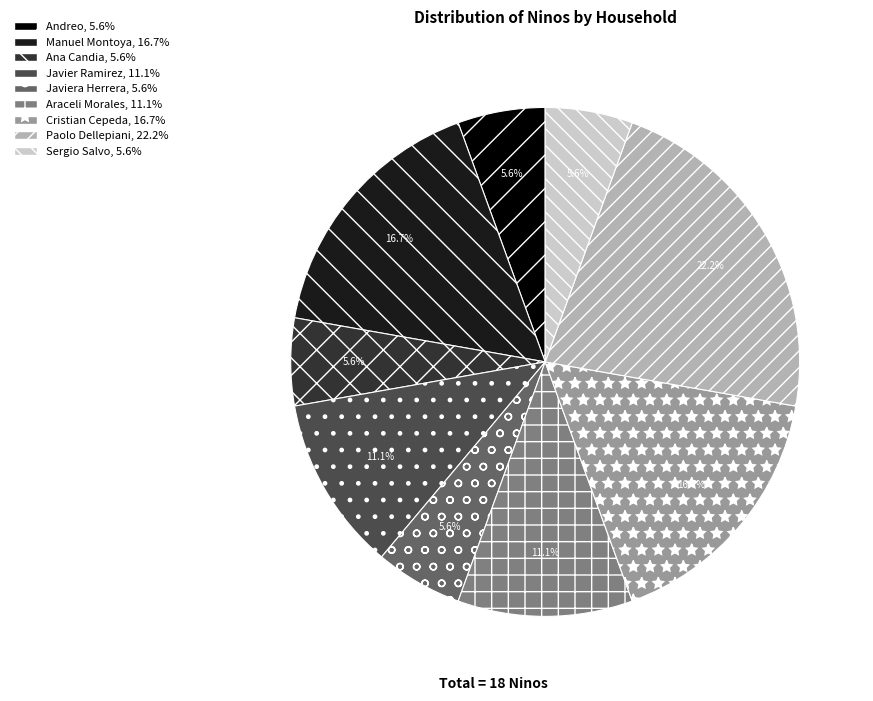

Is there any slice that represents more than half of the pie?

No